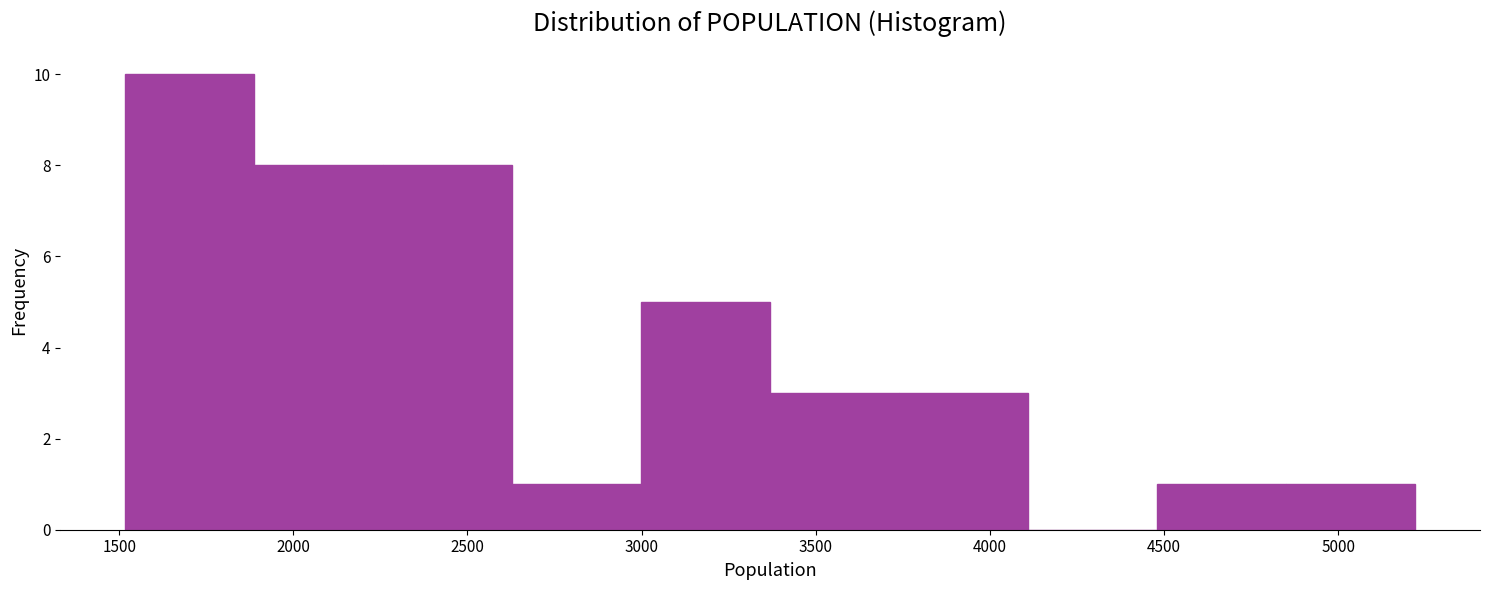

Reading left to right, transcribe this chart: for each bar, give the range it covers on the x-axis and its height. Neither the bar edges nor the heights are printed on the chart, so give them approximately, as read against the axes.

1500 to 1900: 10
1900 to 2250: 8
2250 to 2650: 8
2650 to 3000: 1
3000 to 3350: 5
3350 to 3750: 3
3750 to 4100: 3
4100 to 4500: 0
4500 to 4850: 1
4850 to 5200: 1